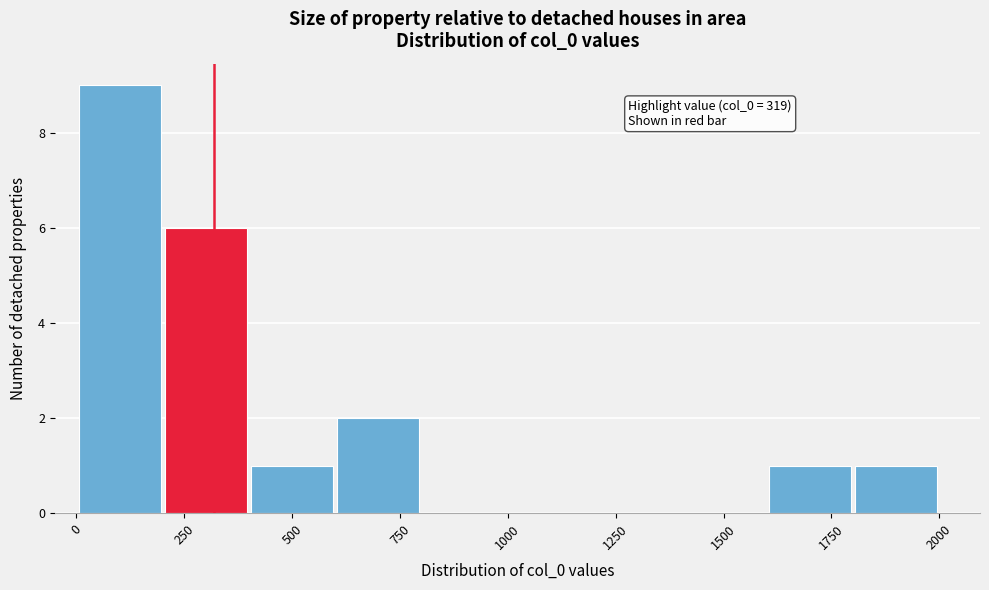

Which range on the x-axis has the tallest bar?

0 to 200